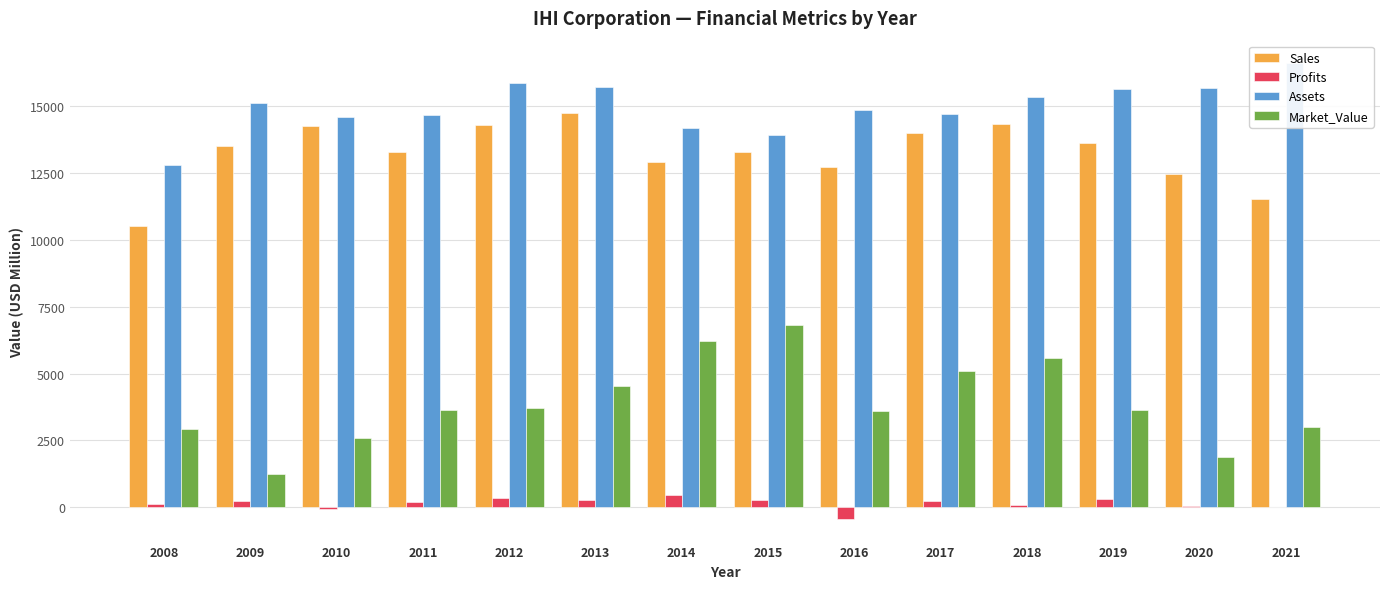

Are the bars horizontal?

No